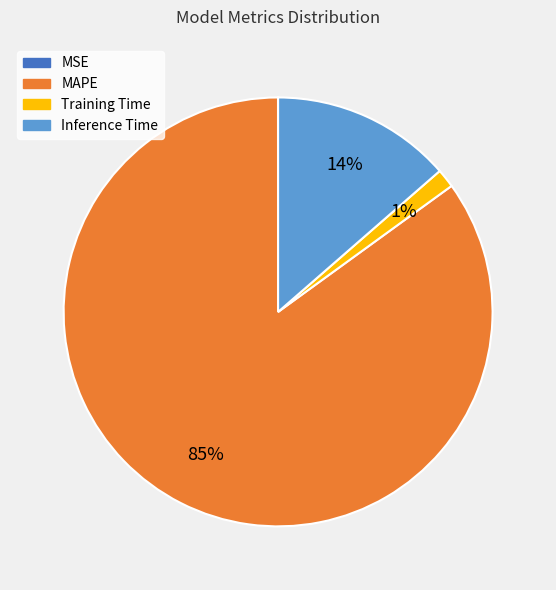

Does any single category account for the majority?

Yes